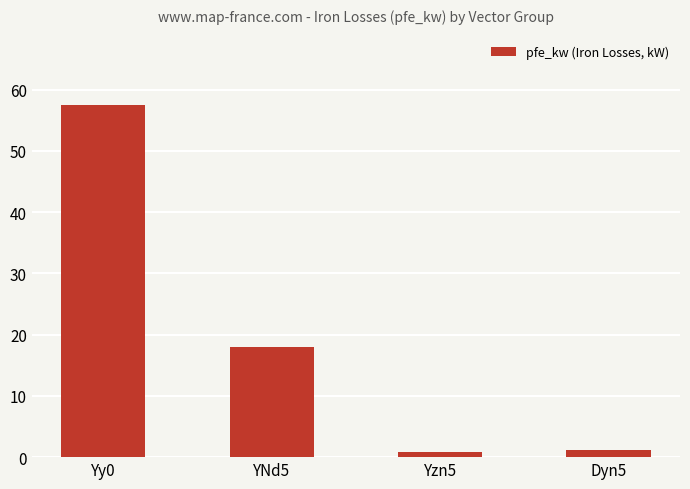

Approximately how many times larger is the value at YNd5 compared to Yy0?

0.3